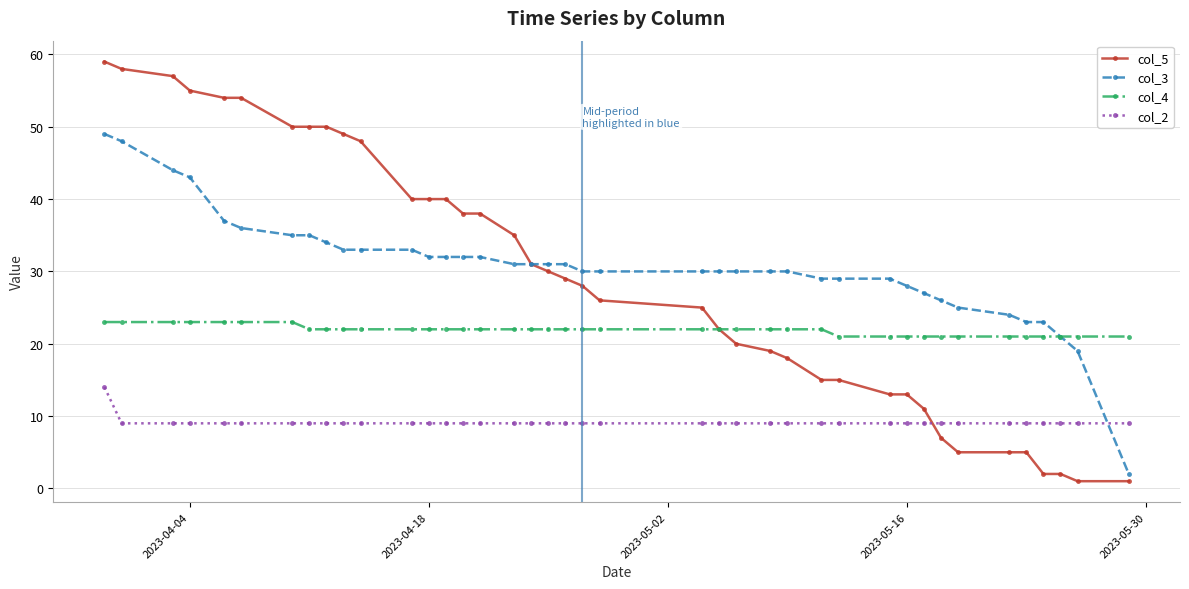

What is the value of the col_3 point at the 16th from the left?

32